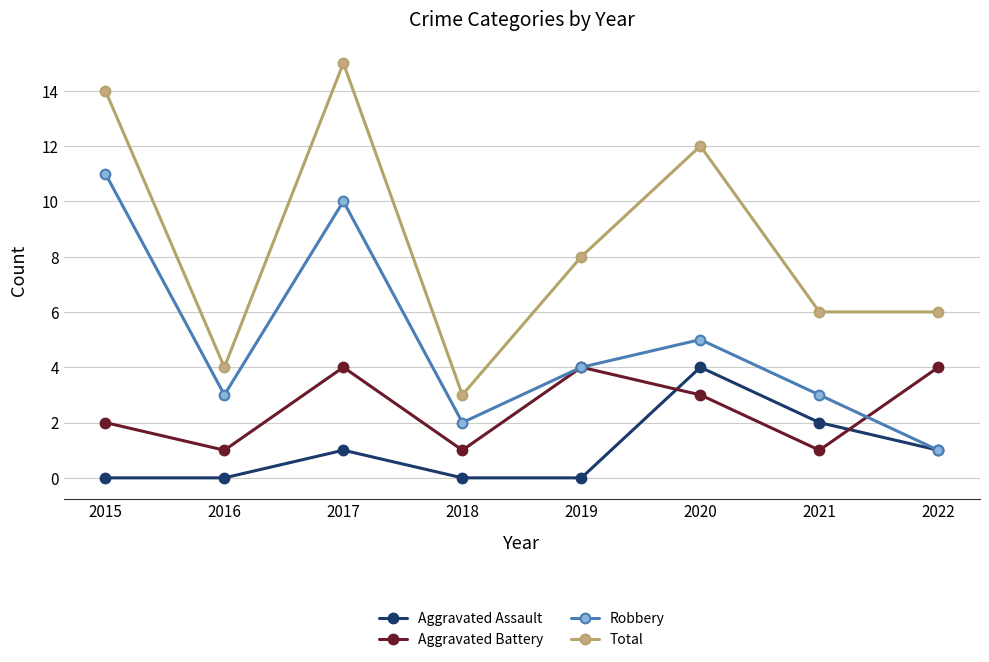

What is the sum of the Aggravated Assault values at 2017 and 2021?

3